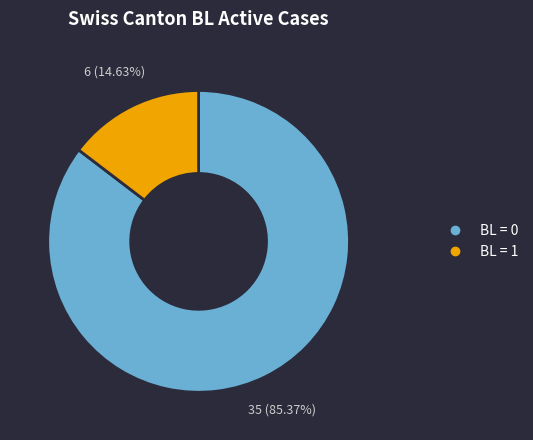

Does any single category account for the majority?

Yes